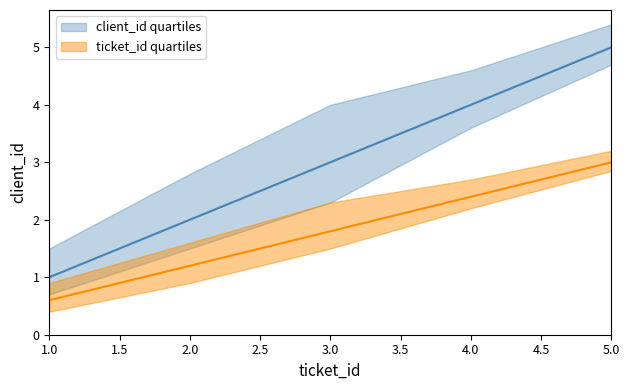

Which label corresponds to the smallest value in the chart?

1.0